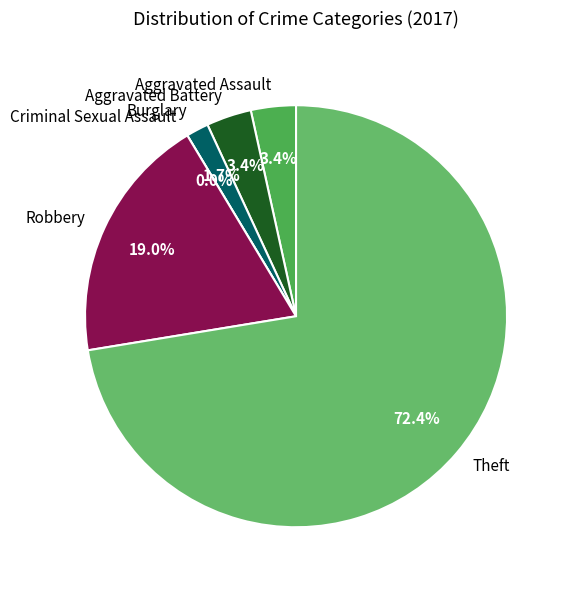

Rank the categories by value from highest to lowest.

Theft, Robbery, Aggravated Assault, Aggravated Battery, Burglary, Criminal Sexual Assault